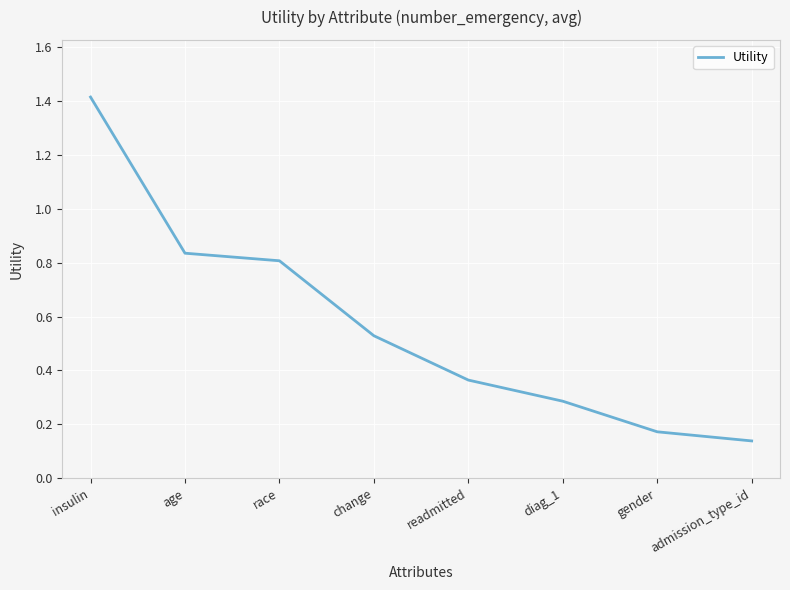

What is the change in value from race to diag_1?

-0.5